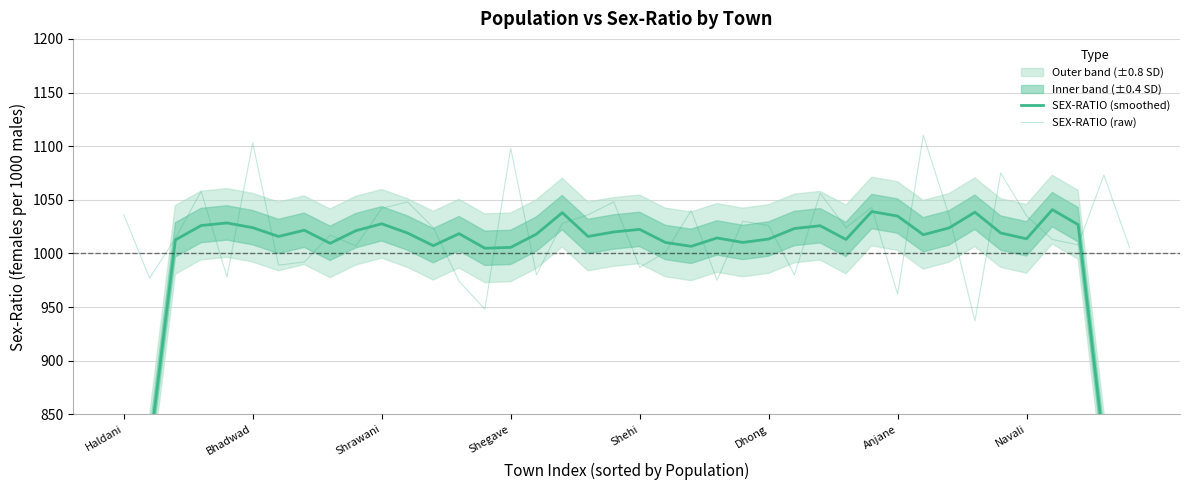

List the series in order of their peak value, highest first.

SEX-RATIO (raw), SEX-RATIO (smoothed)